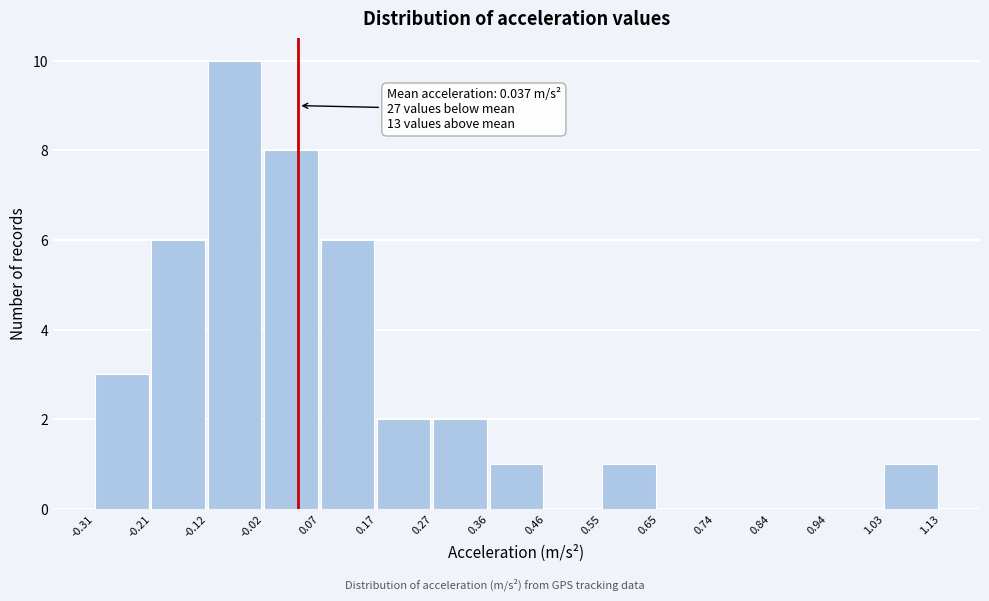

Which range on the x-axis has the tallest bar?

-0.12 to -0.02